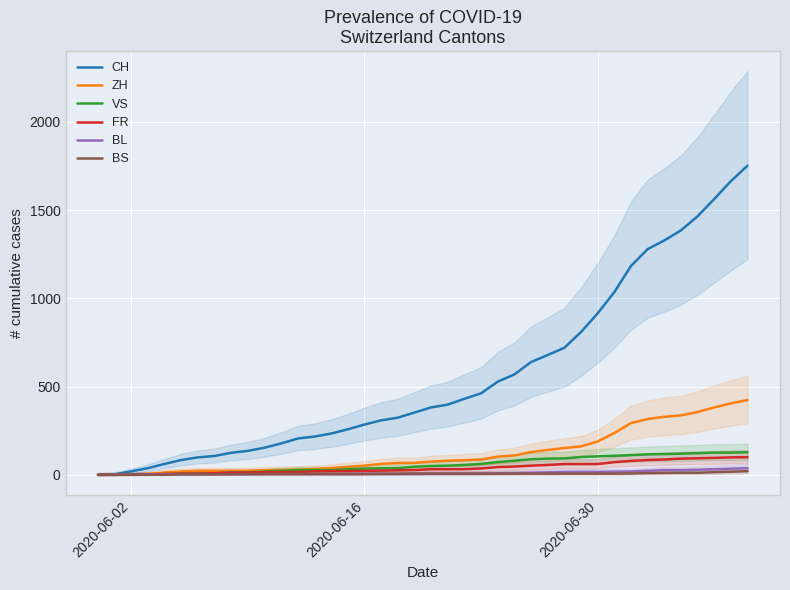

Is it true that CH equals 2378 at 38?

False